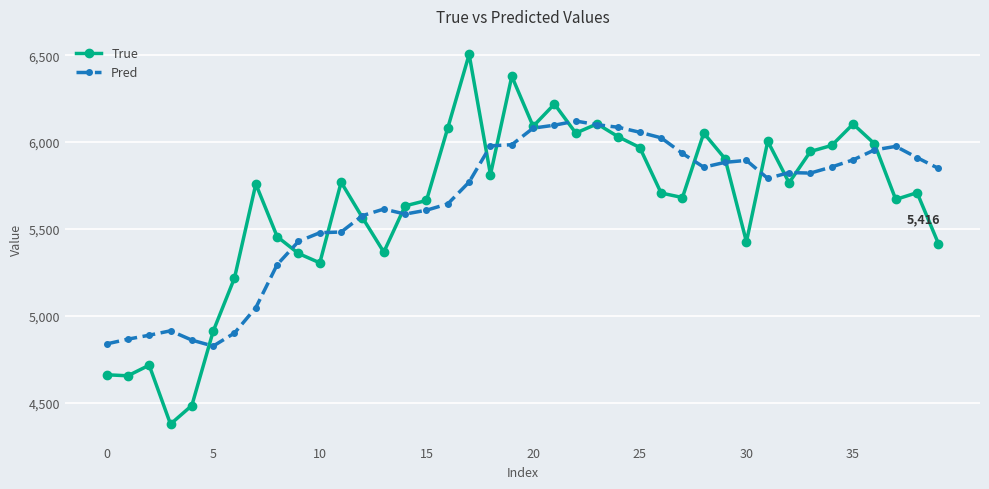

What is the value of the True point at the 19th from the left?

5813.0